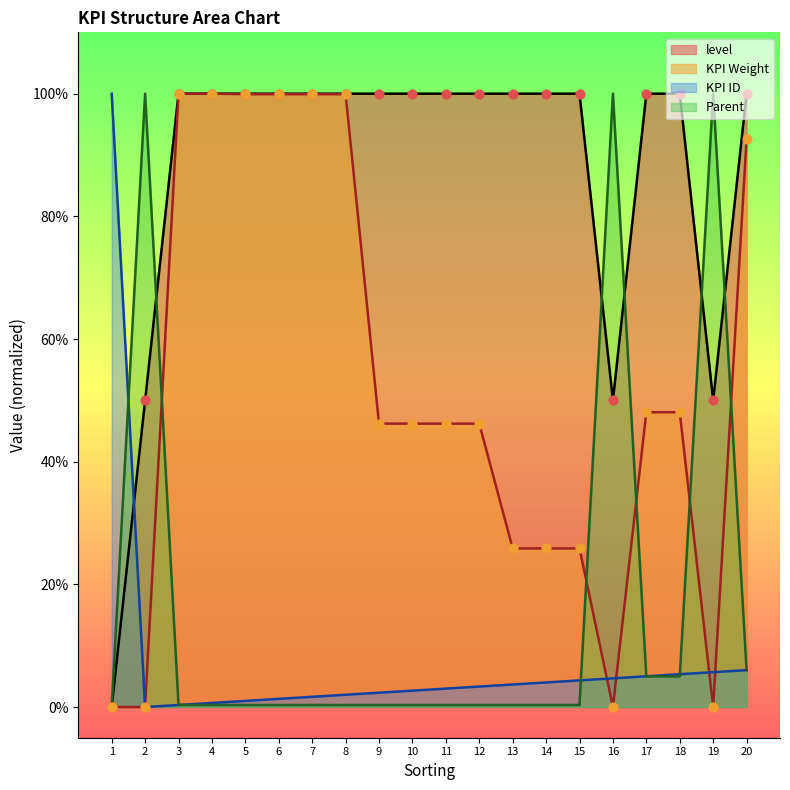

What are all the series names shown in the legend?

level, KPI Weight, KPI ID, Parent